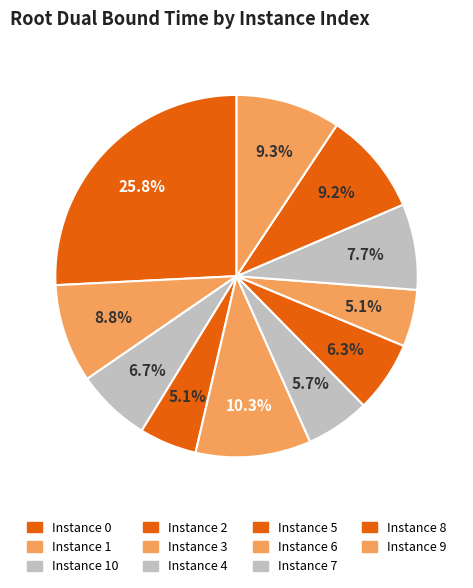

Count the number of slices in the pie.

11